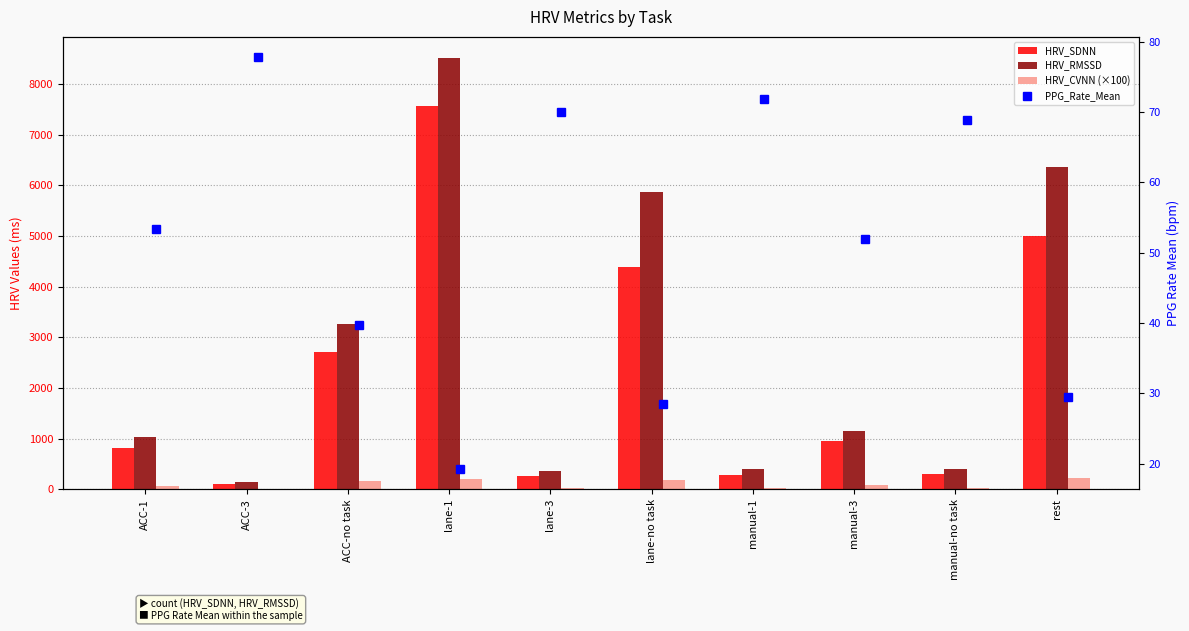

Which category has the lowest value in the HRV_CVNN (×100) series?

ACC-3